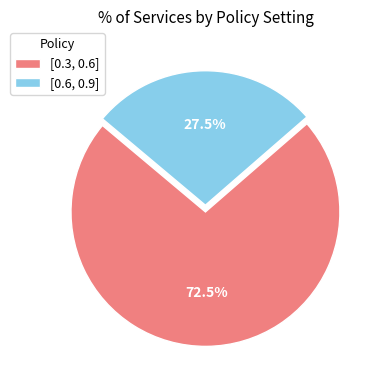

Approximately how many times larger is the value at [0.3, 0.6] compared to [0.6, 0.9]?

2.6